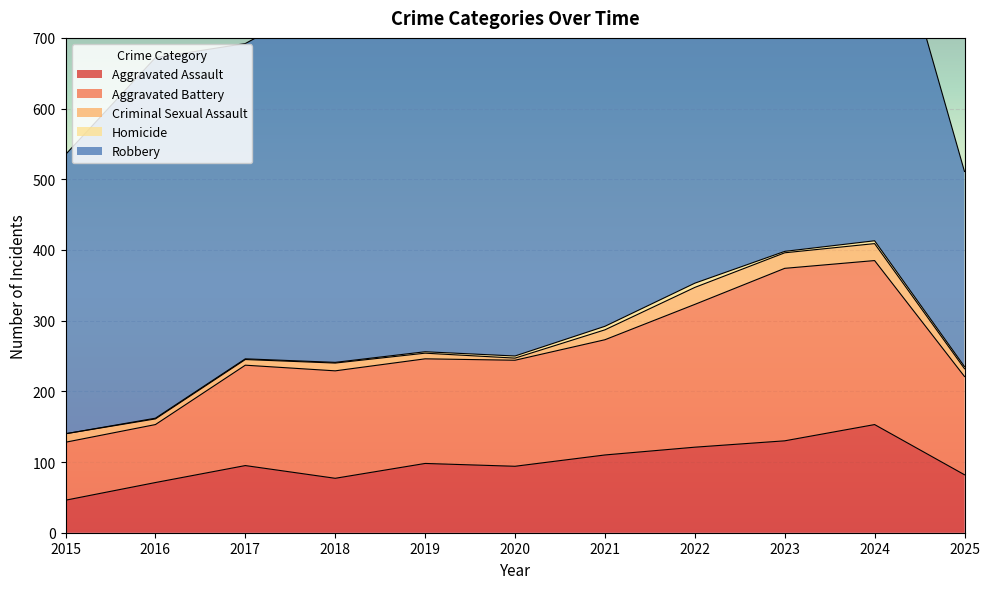

Which series has the largest range (max minus min)?

Robbery